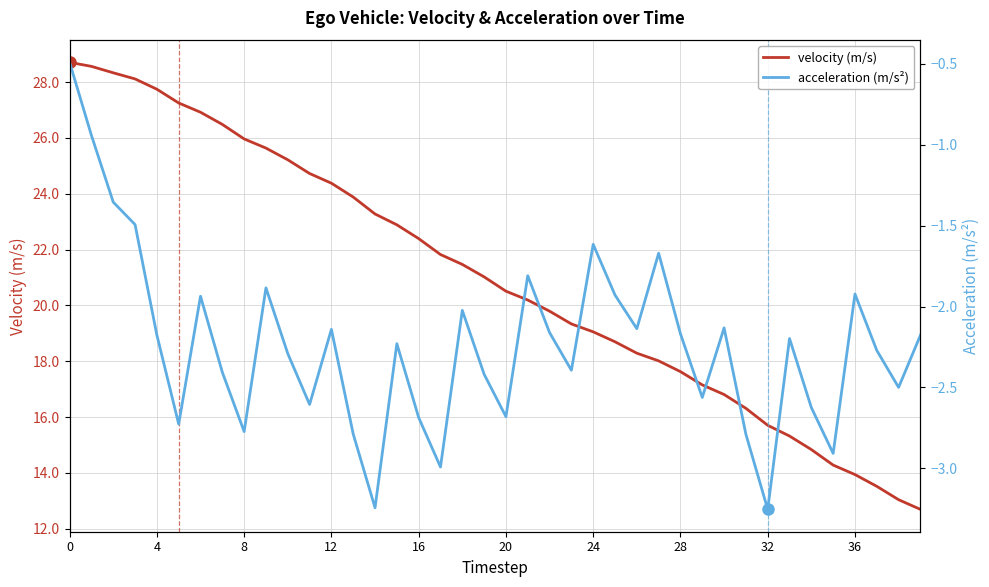

What is the average value of the velocity (m/s) series?

21.0